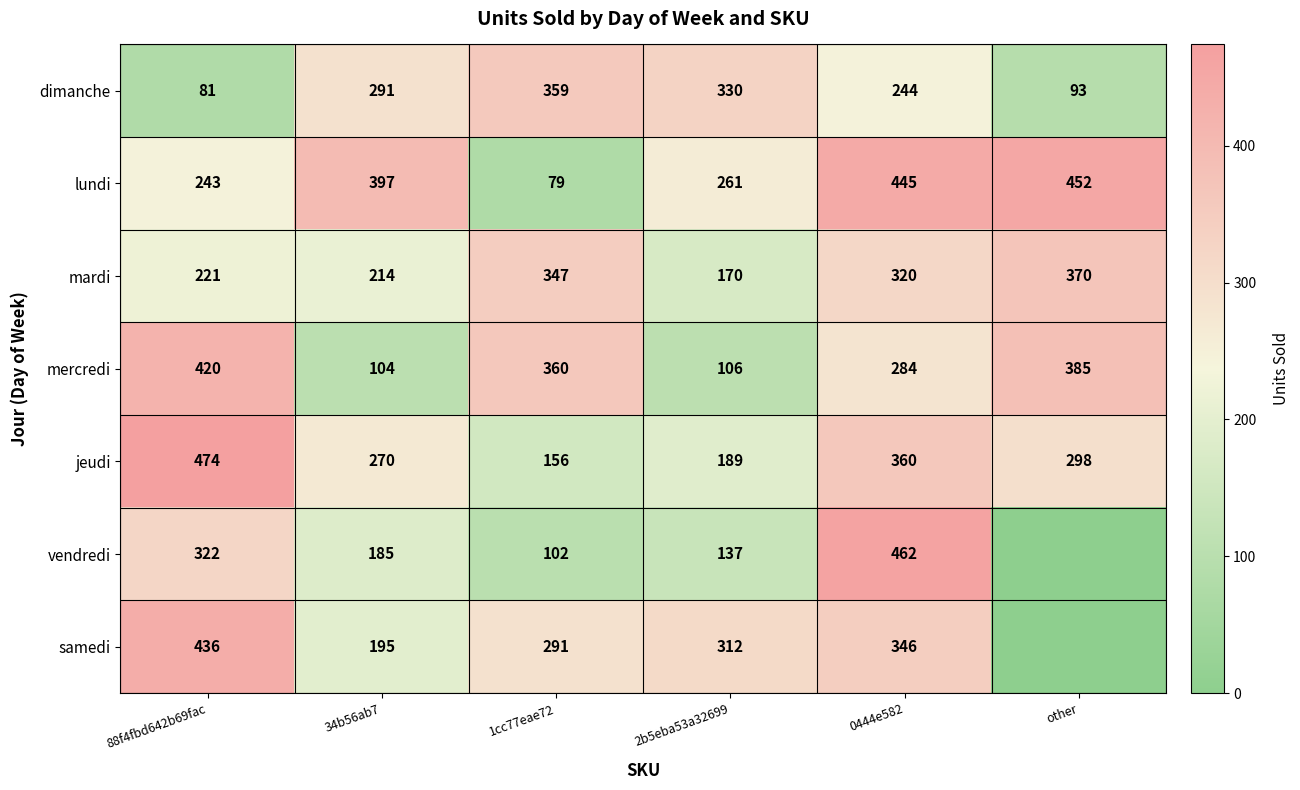

What is the difference between the second highest and second lowest values in the lundi series?

202